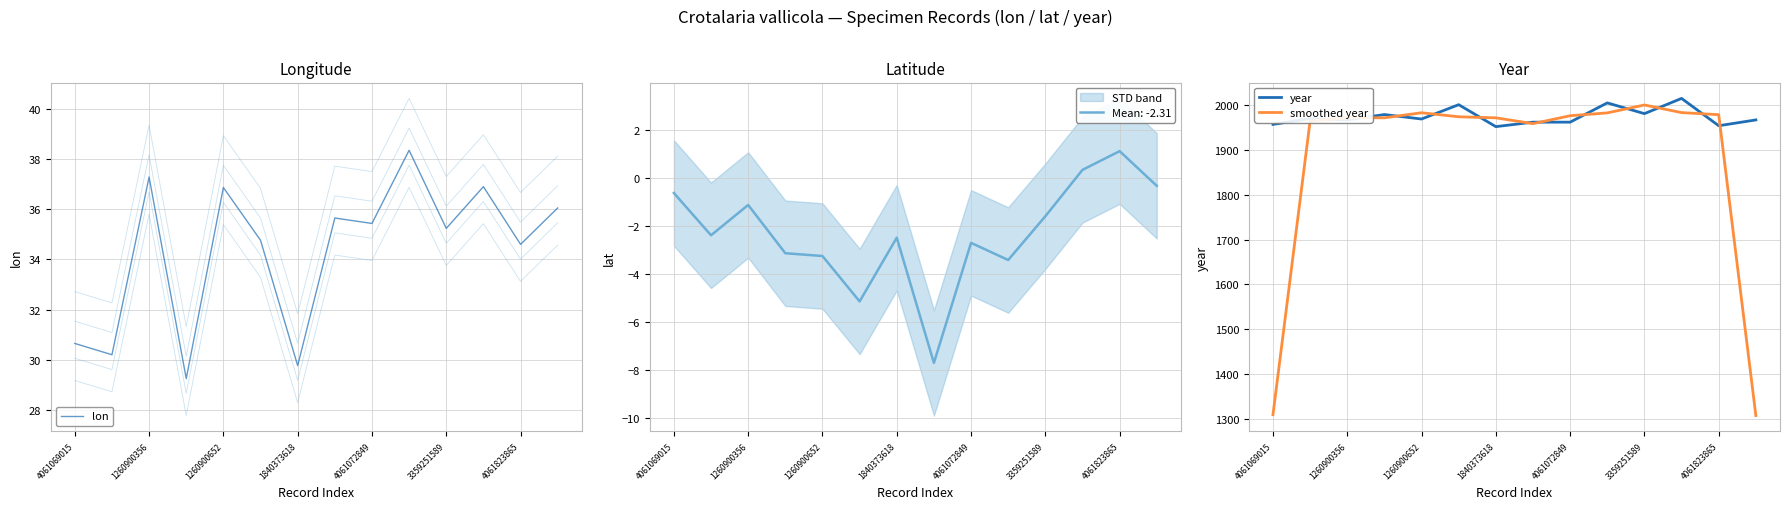

What is the maximum value for year?

2015.0